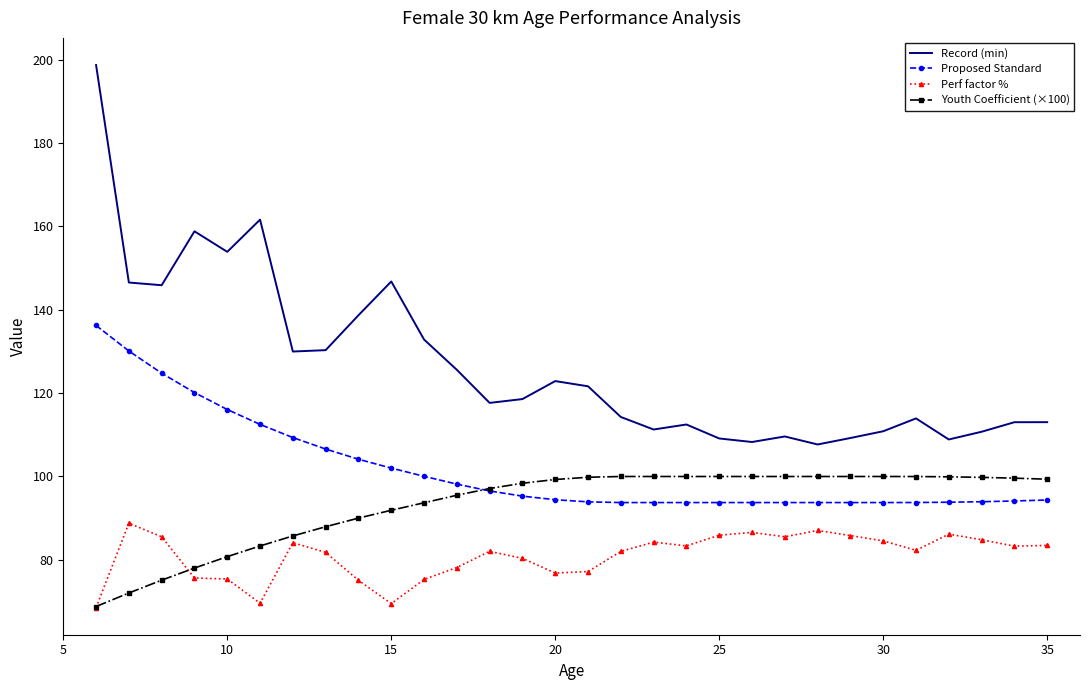

What is the minimum value shown in the chart?

68.6